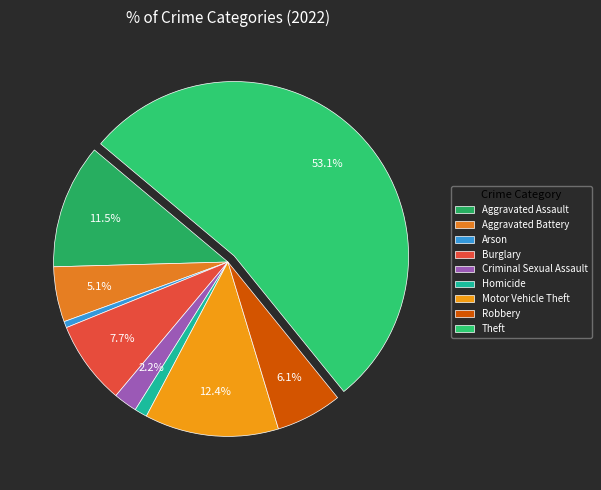

Is Arson the majority of the pie?

No